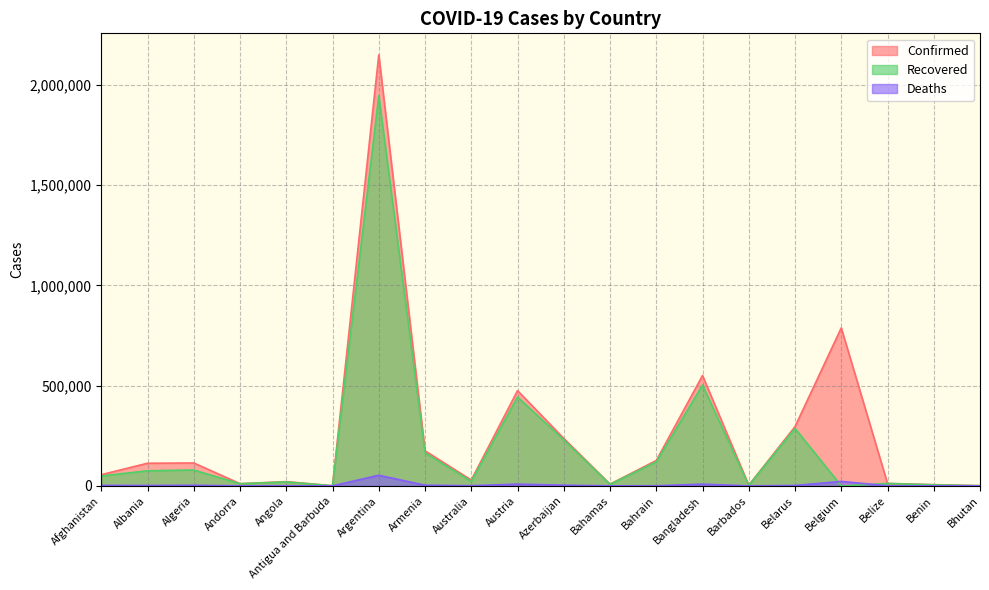

What is the label of the 16th point from the right?

Angola